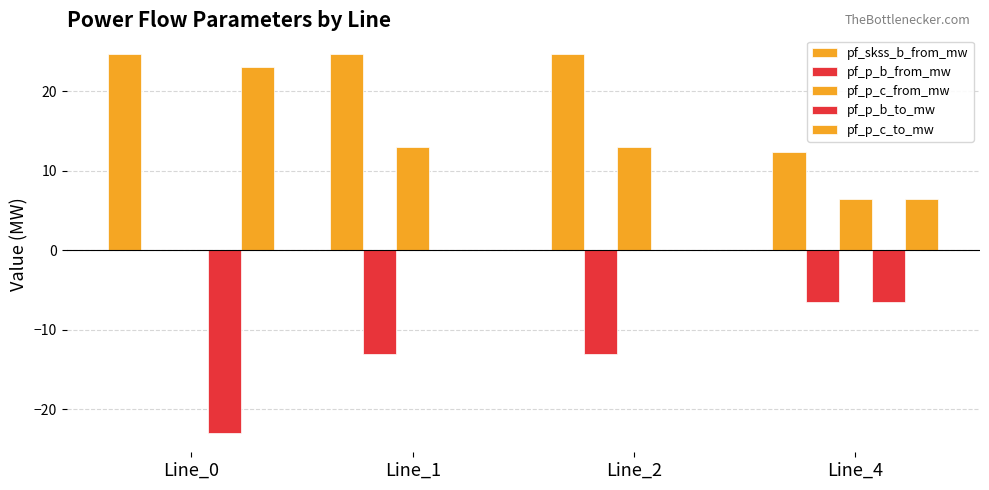

Rank the categories by pf_p_b_to_mw value from lowest to highest.

Line_0, Line_4, Line_1, Line_2